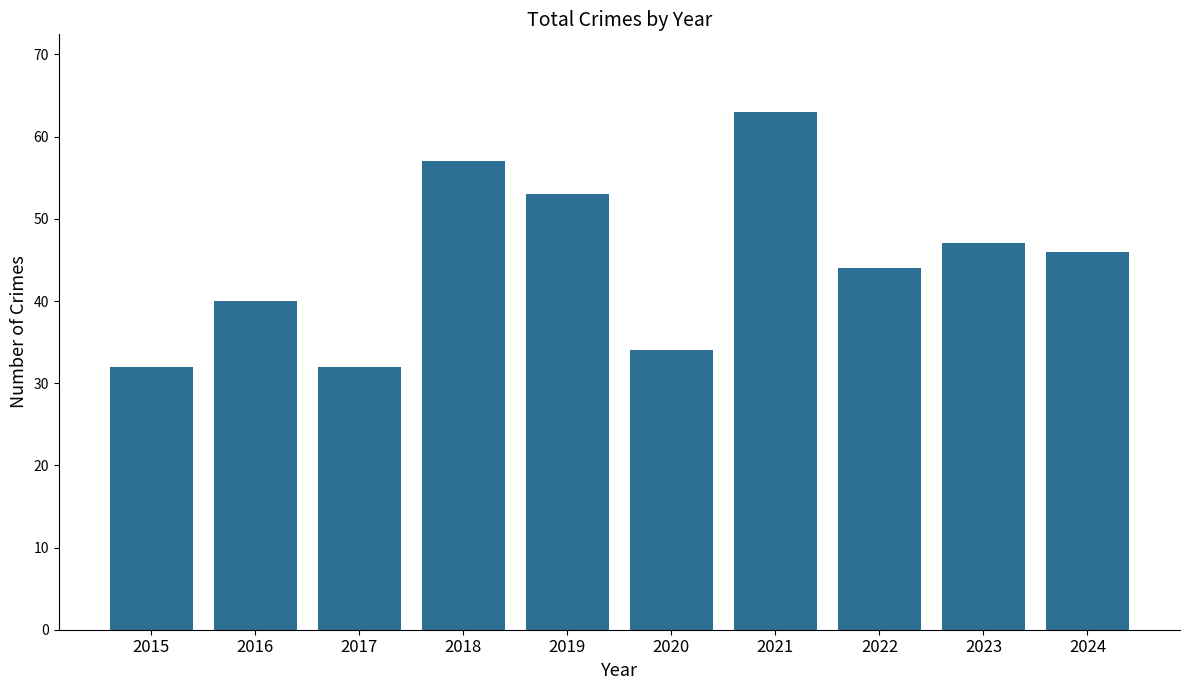

What is the ratio of the value at 2020 to the value at 2019?

0.6